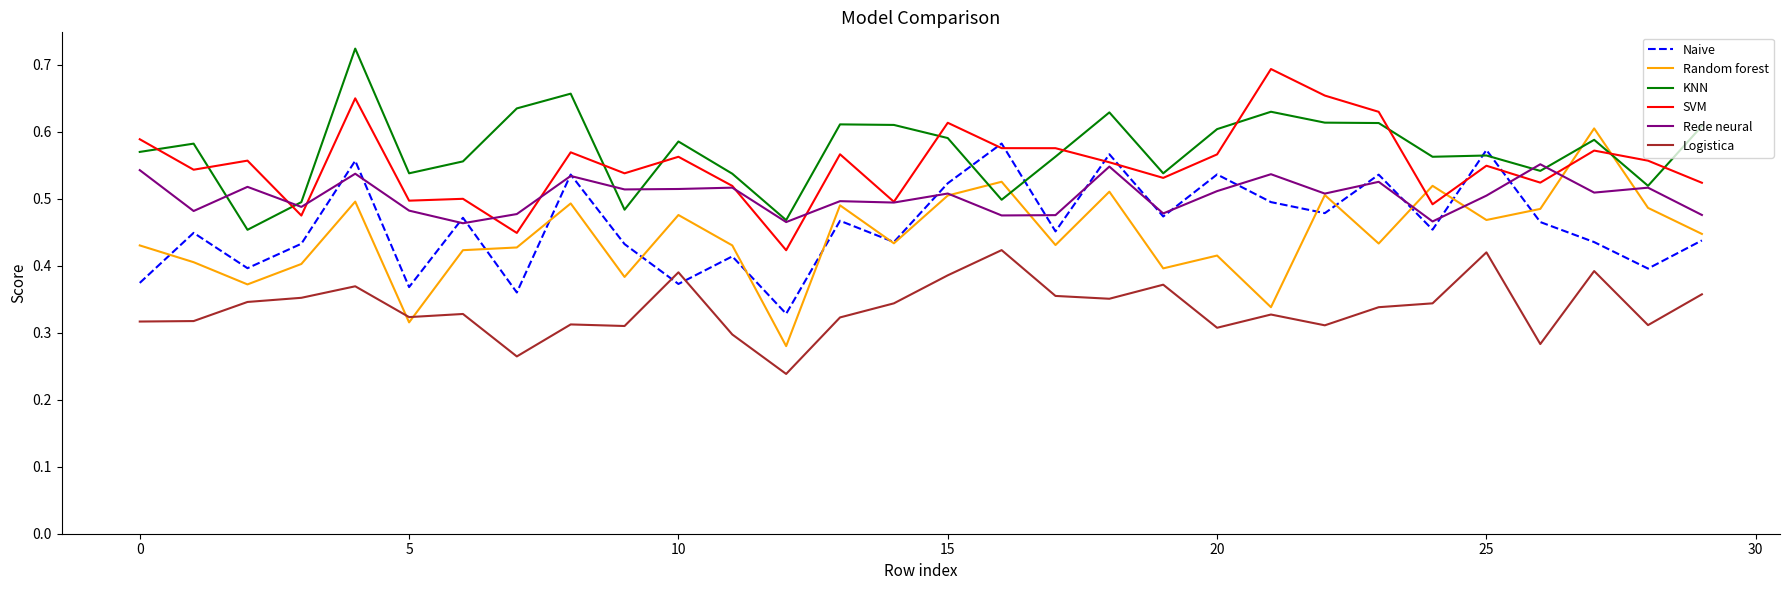

Which series has the widest spread of values?

Random forest